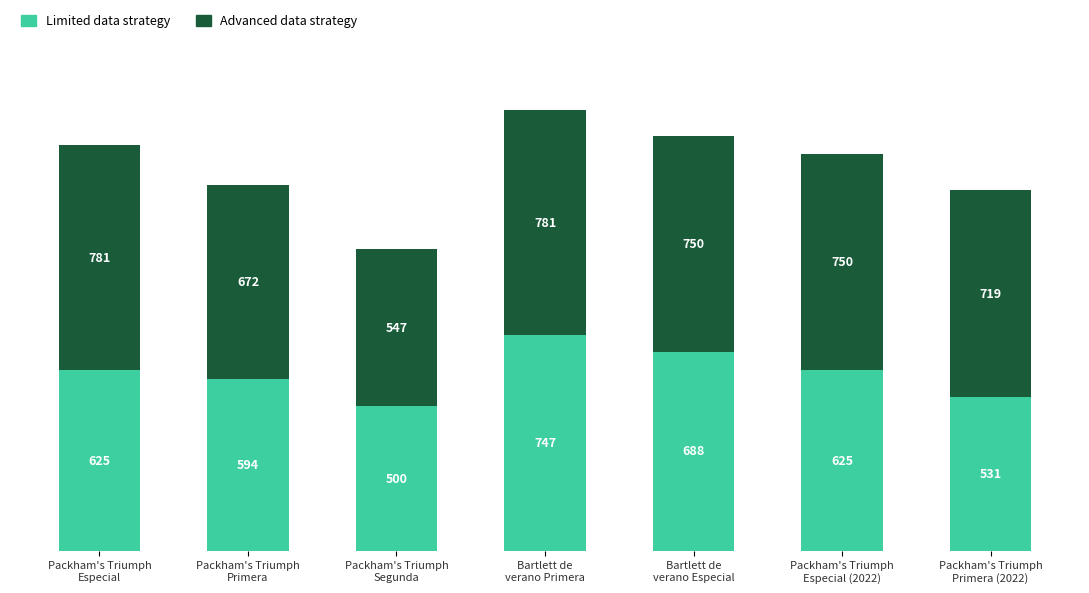

What is the difference between the maximum and minimum values in the Limited data strategy series?

247